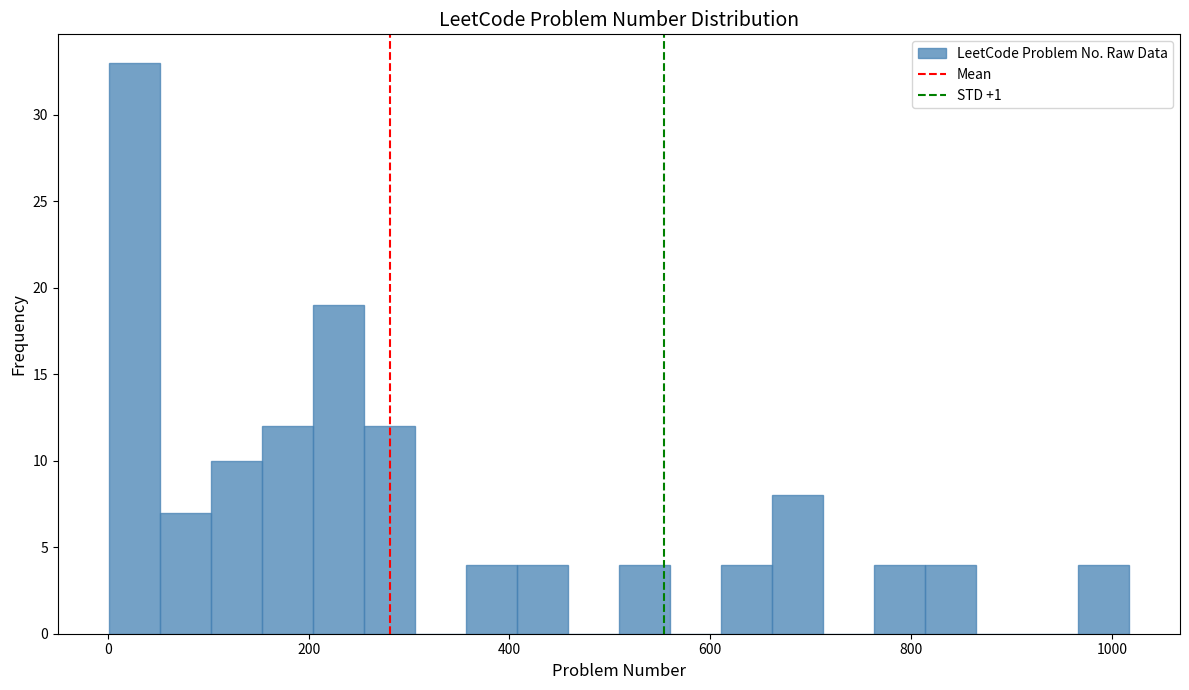

Around what value on the x-axis is the tallest bar? Give the approximate position of its centre, as read against the axis.

20